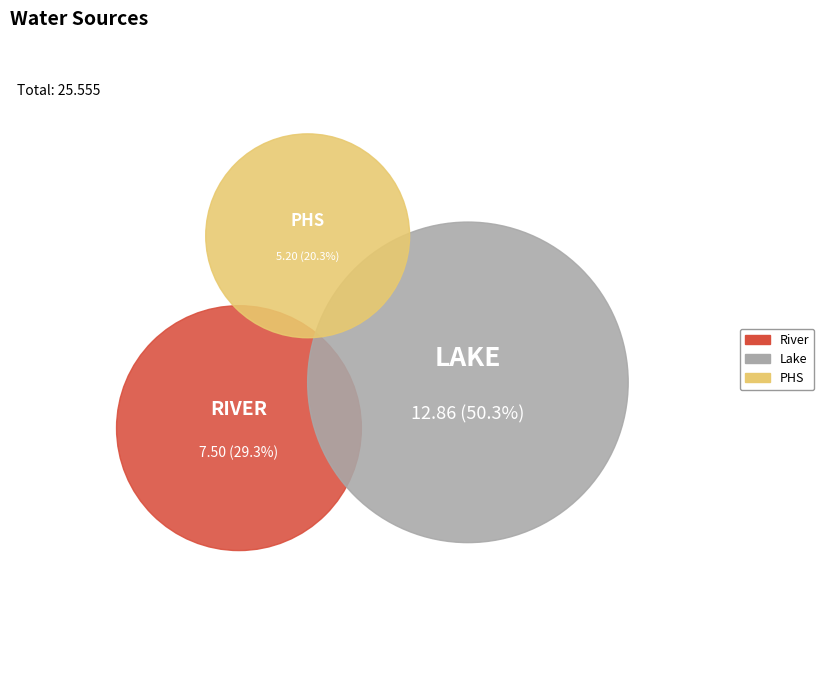

Is there a majority slice in this chart?

Yes